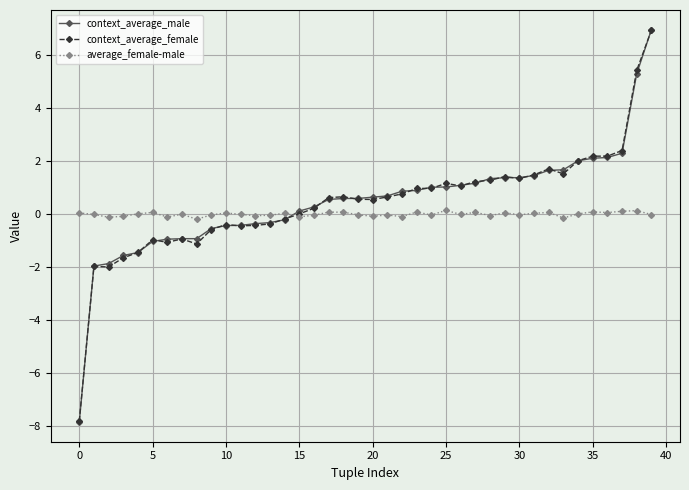

What is the maximum value for context_average_female?

6.9